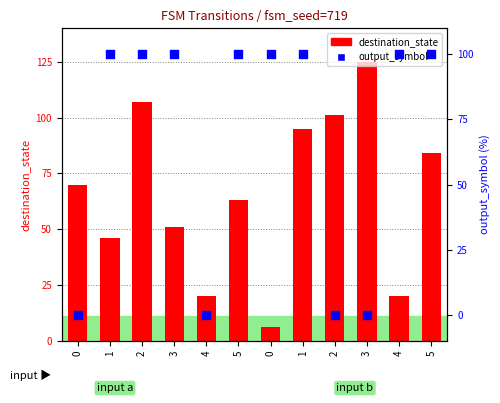

What are all the series names shown in the legend?

destination_state, output_symbol